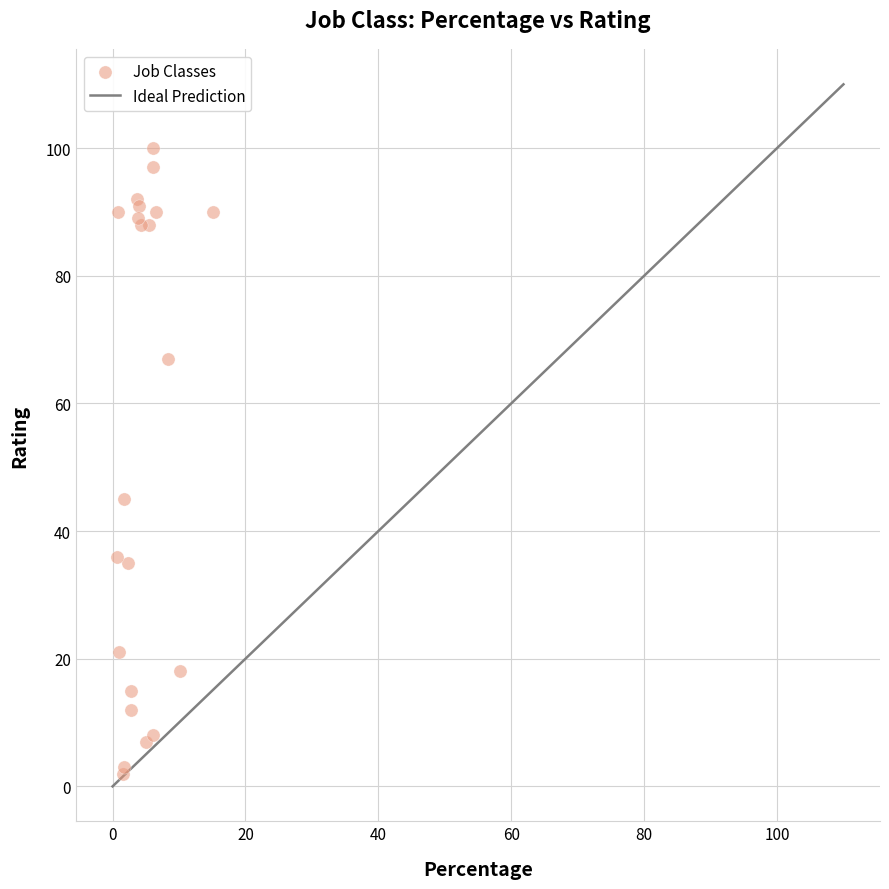

What Y value in the scatter plot is closest to 51?

45